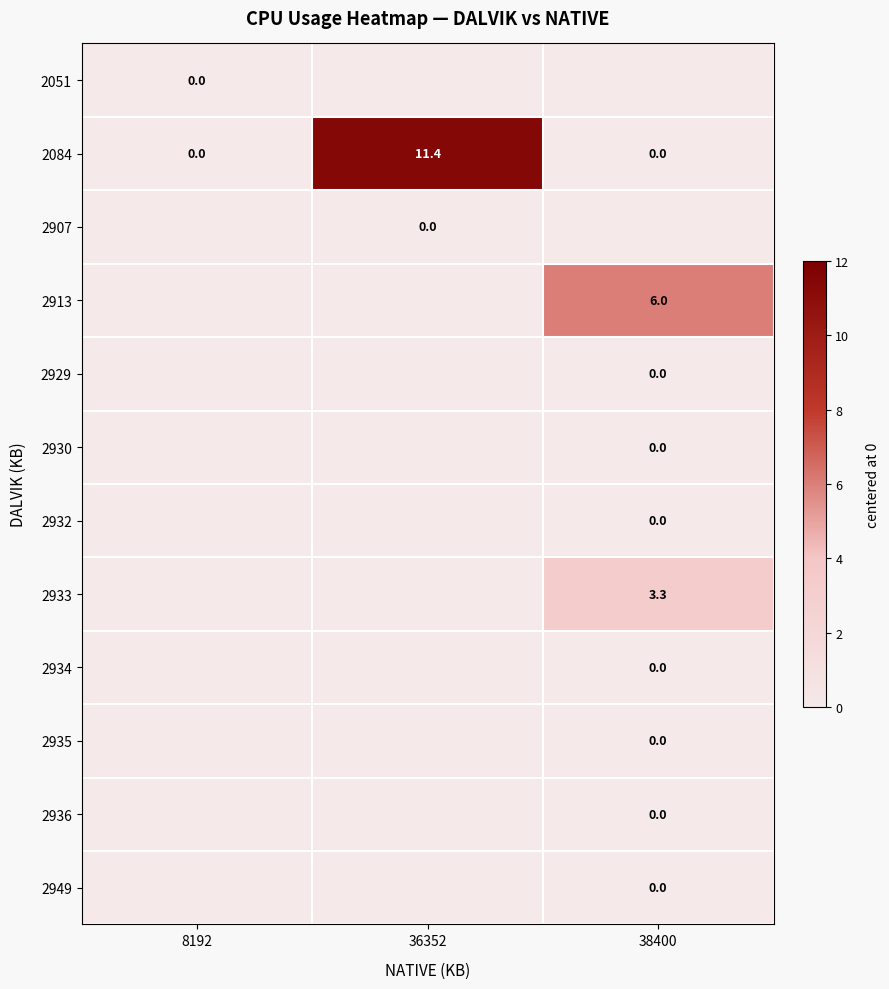

True or false: 2913 has a value of 6.0 at 38400.

True